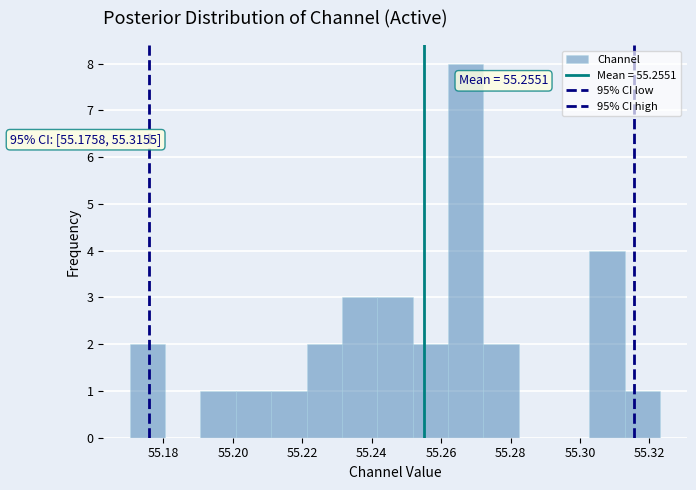

Over which range of the x-axis is the bar tallest?

55.262 to 55.272